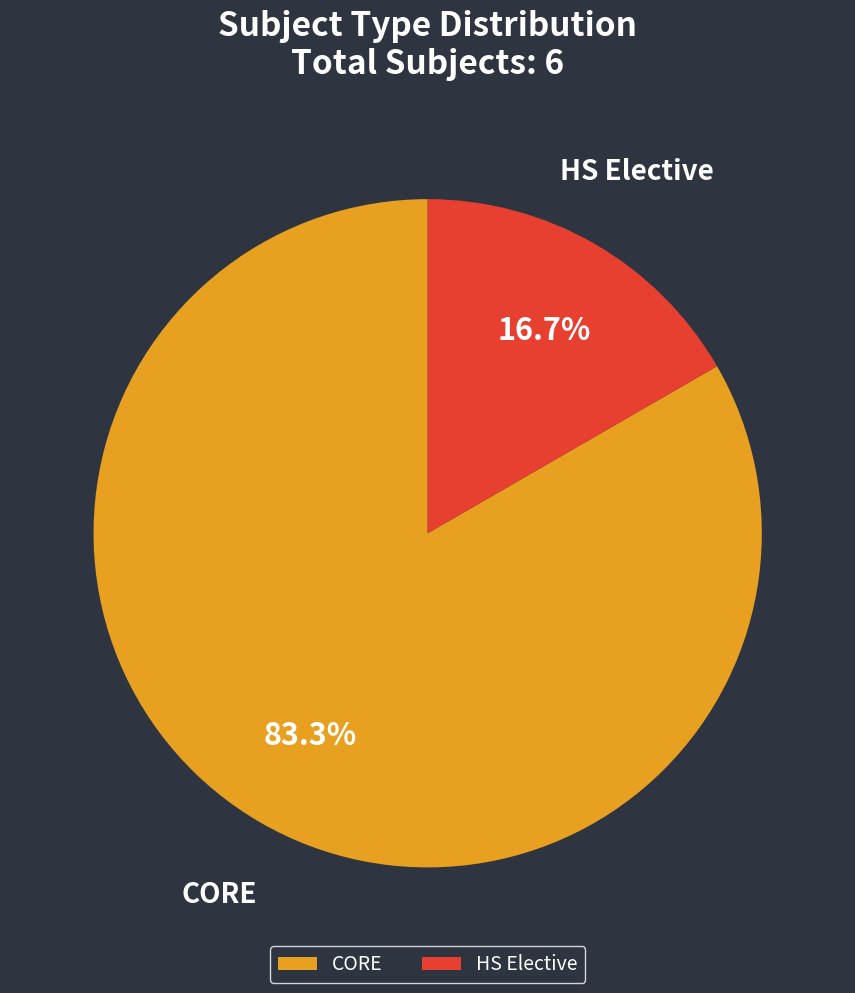

True or false: HS Elective accounts for 17% of the total.

True